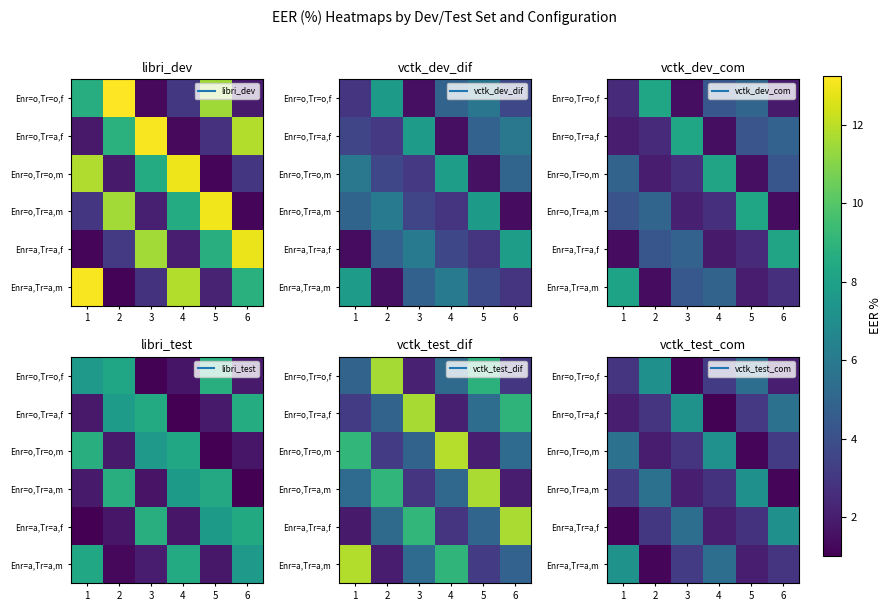

Which category has the highest value across all series?

1